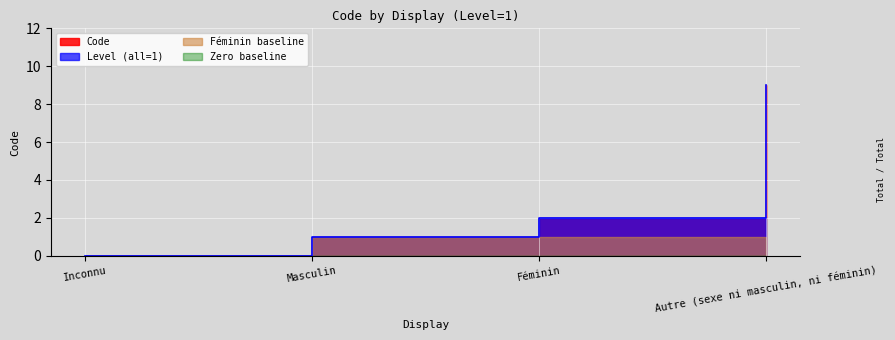

Reading left to right, extract all data points from this chart.

Inconnu=0	Masculin=1	Féminin=2	Autre (sexe ni masculin, ni féminin)=9